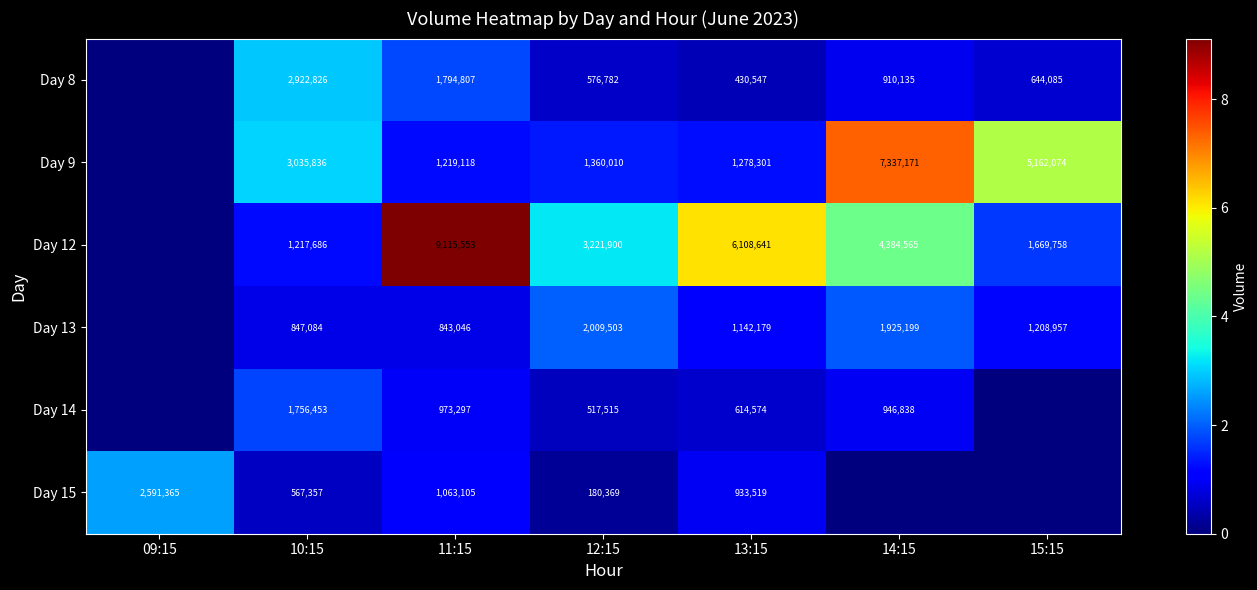

True or false: Day 14 has a value of 615417 at 14:15.

False